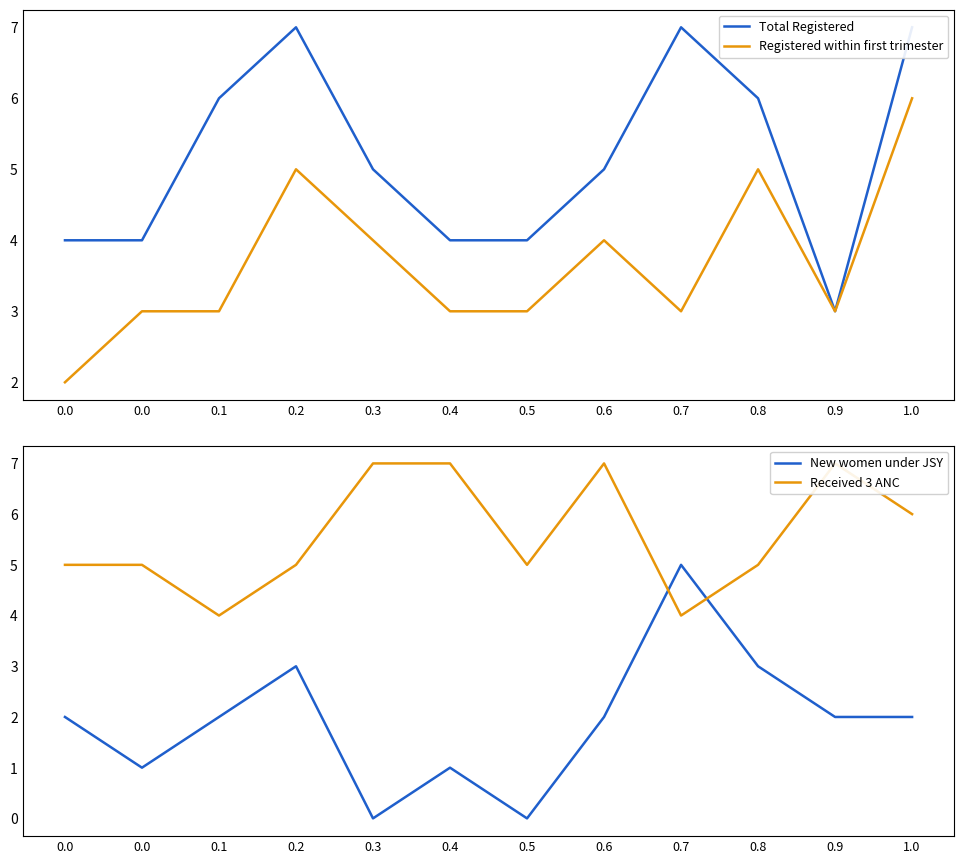

Reading right to left, list all the values displayed in this chart.

Total Registered: 7	3	6	7	5	4	4	5	7	6	4	4
Registered within first trimester: 6	3	5	3	4	3	3	4	5	3	3	2
New women under JSY: 2	2	3	5	2	0	1	0	3	2	1	2
Received 3 ANC: 6	7	5	4	7	5	7	7	5	4	5	5